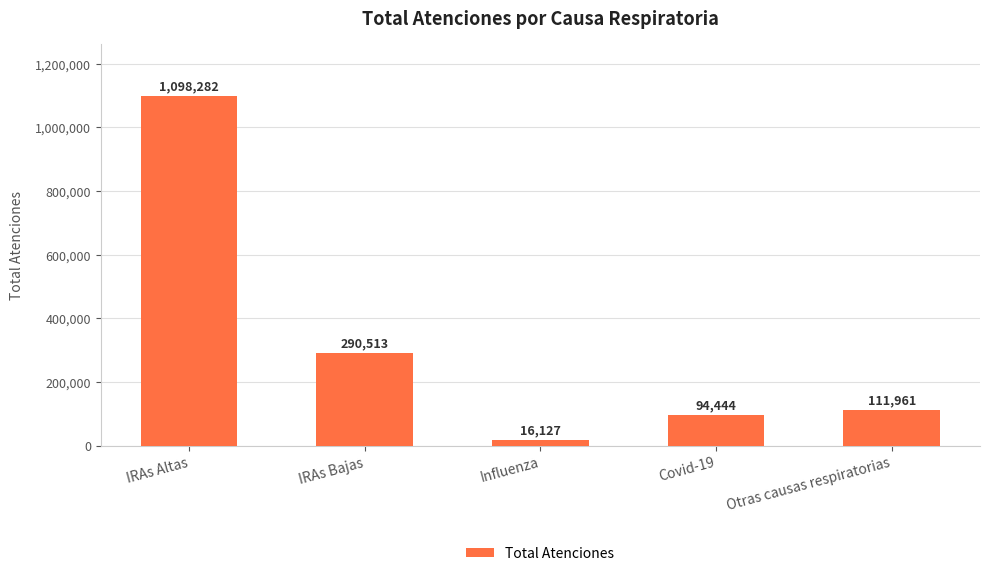

What value does the data have at Otras causas respiratorias, to the nearest 10?

111960